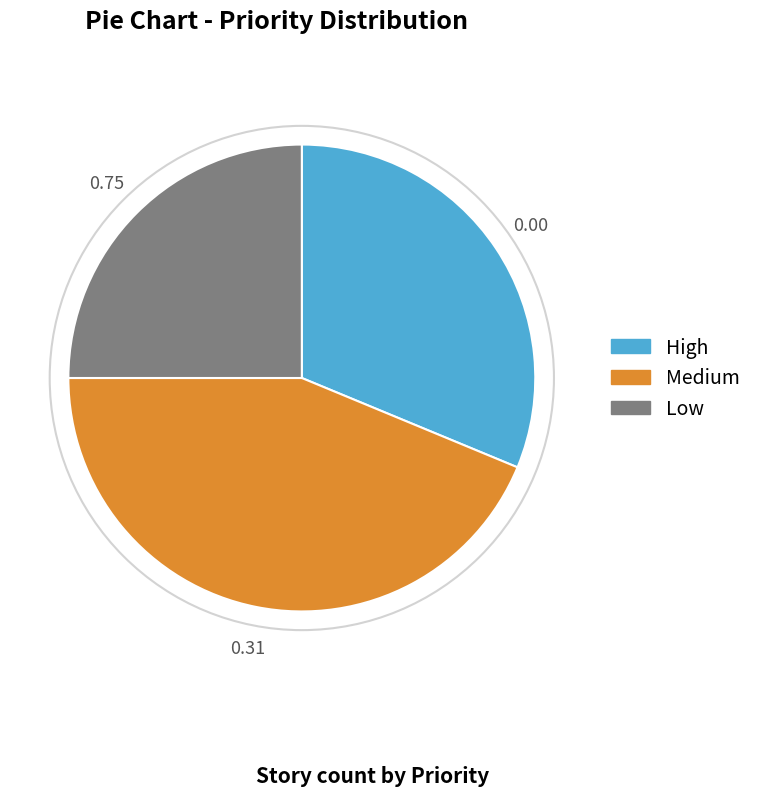

Rank the categories by value from highest to lowest.

Medium, High, Low